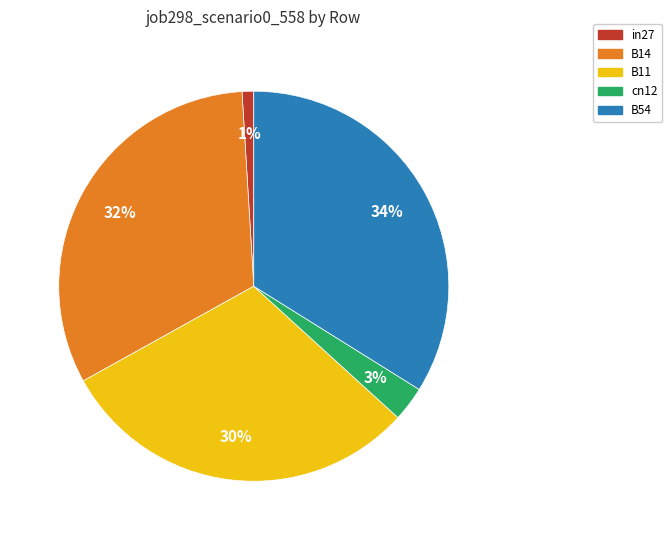

Rank the categories by value from lowest to highest.

in27, cn12, B11, B14, B54